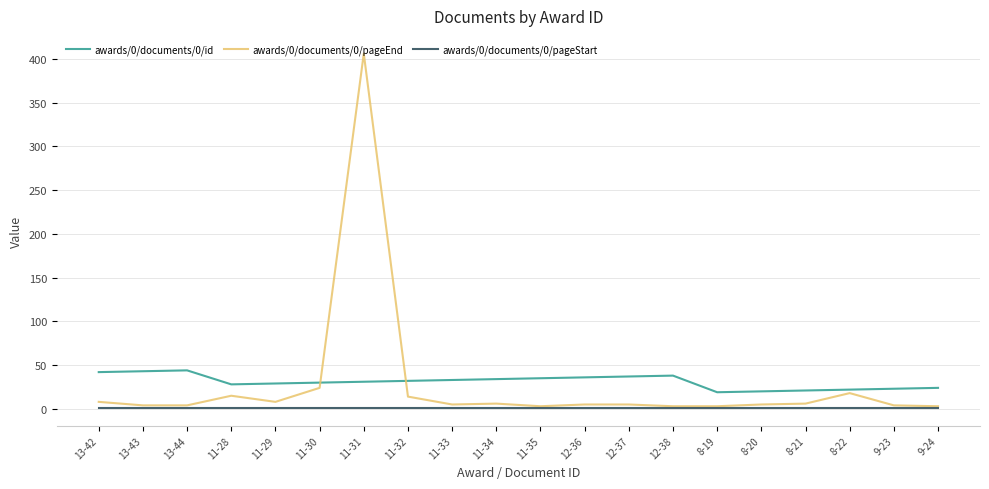

Which category has the highest value across all series?

11-31